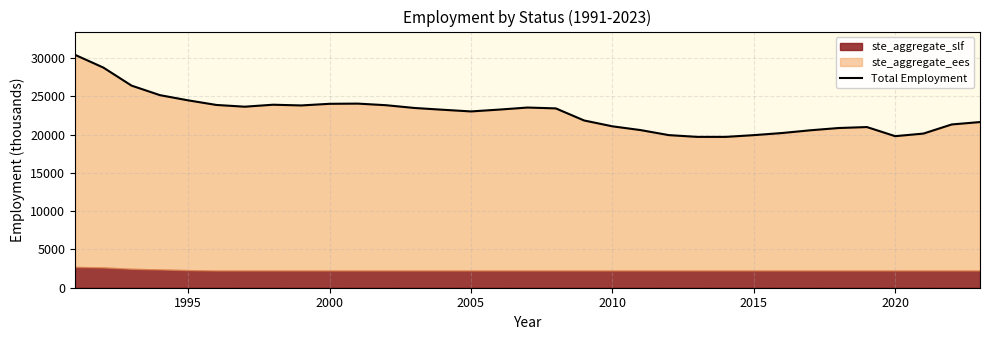

How many points are higher than both their immediate neighbors (excluding endpoints)?

4